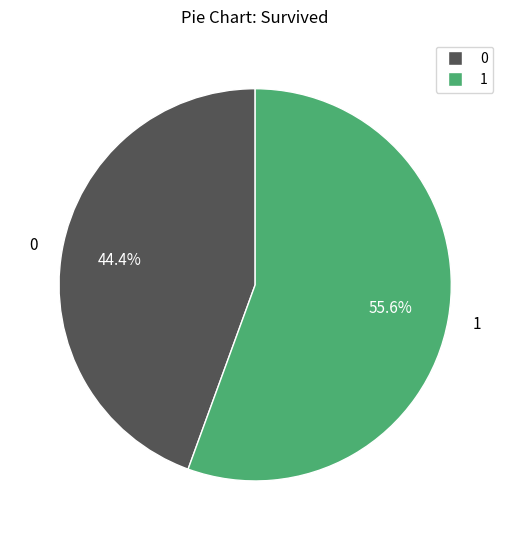

How many slices are in this pie chart?

2